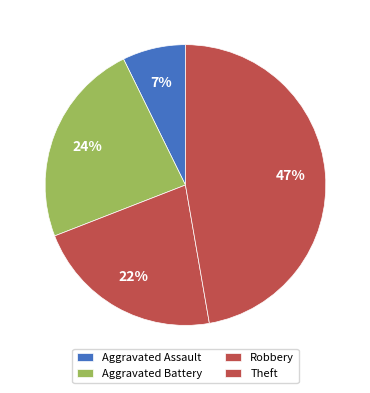

Count the number of slices in the pie.

4